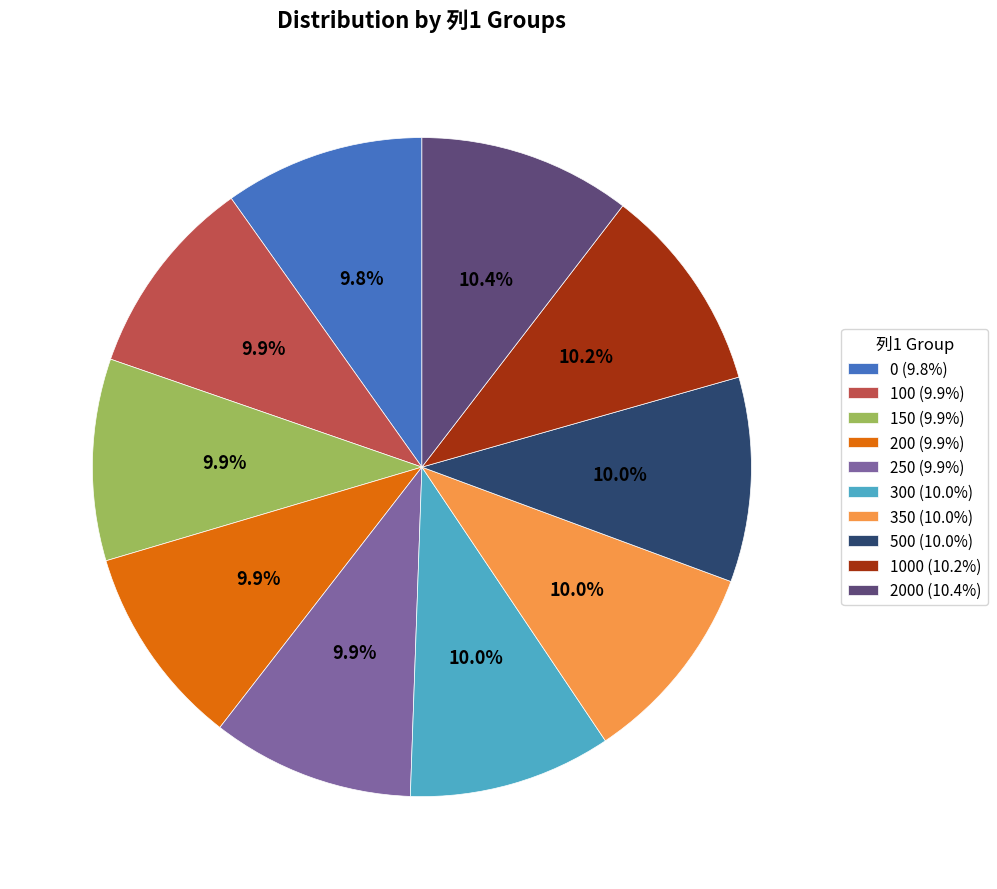

Is there any slice that represents more than half of the pie?

No